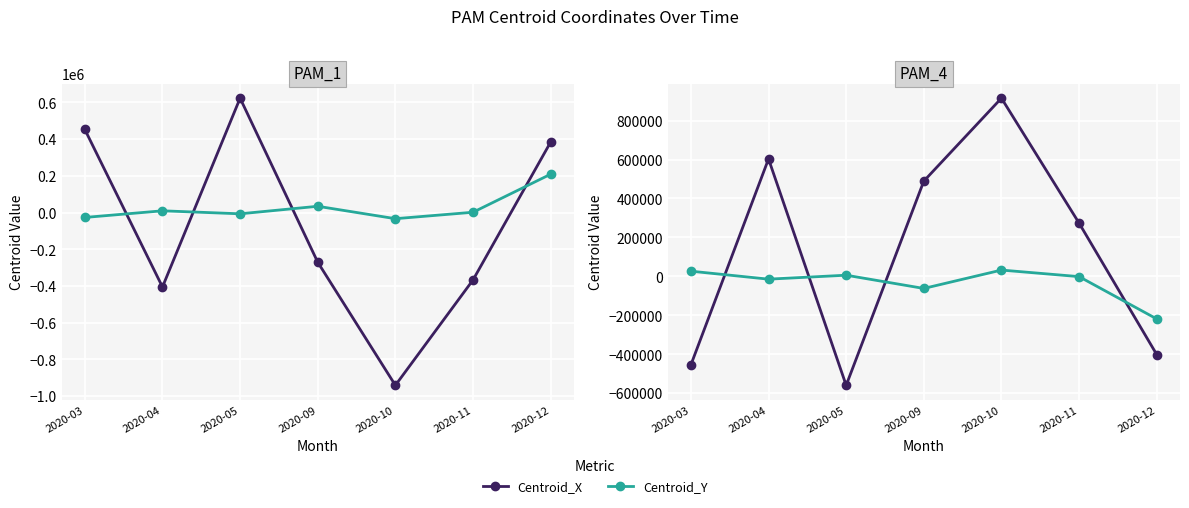

At which label is Centroid_X closest to 177850?

2020-11